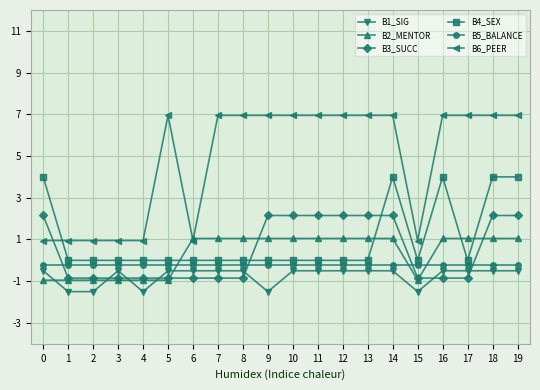

How many lines are shown in the chart?

6